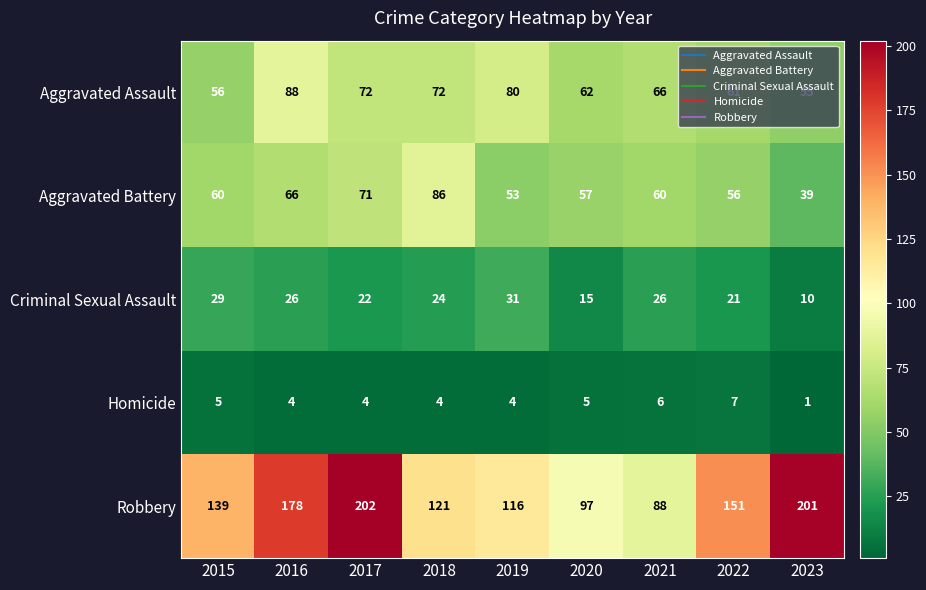

Which category has the lowest value in the Aggravated Battery series?

2023